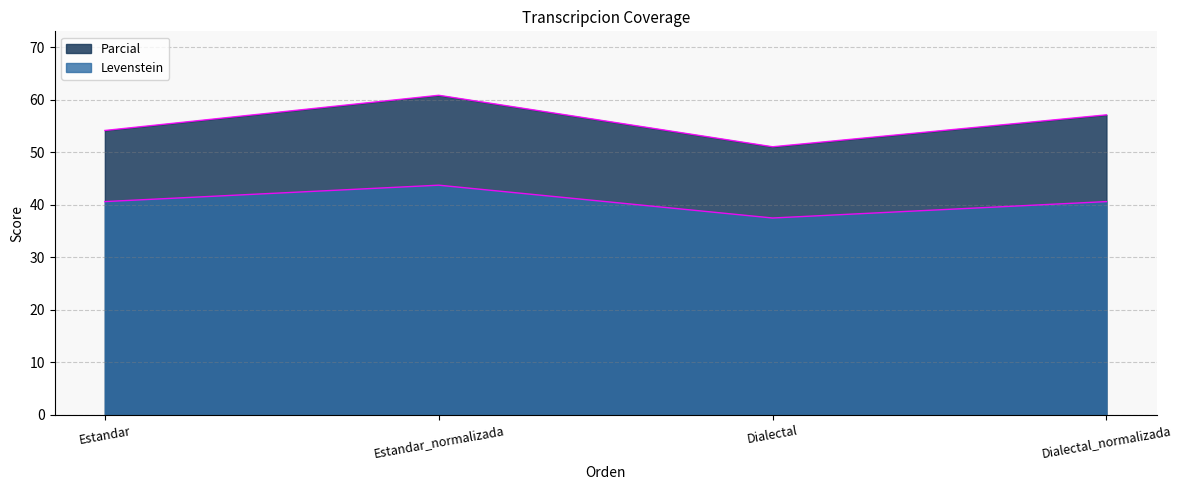

The value of Levenstein at Estandar_normalizada is 43.8. True or false?

True